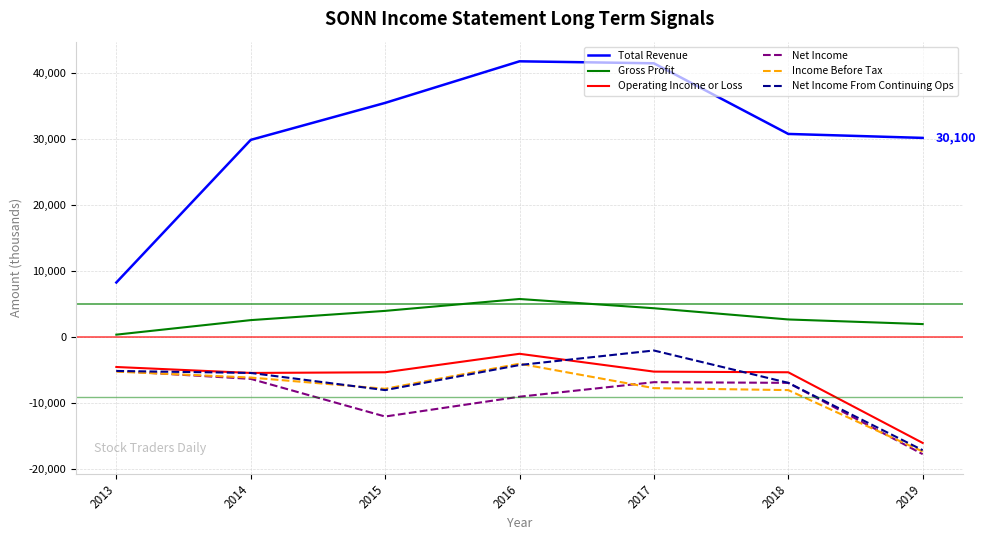

What is the greatest value displayed?

41700